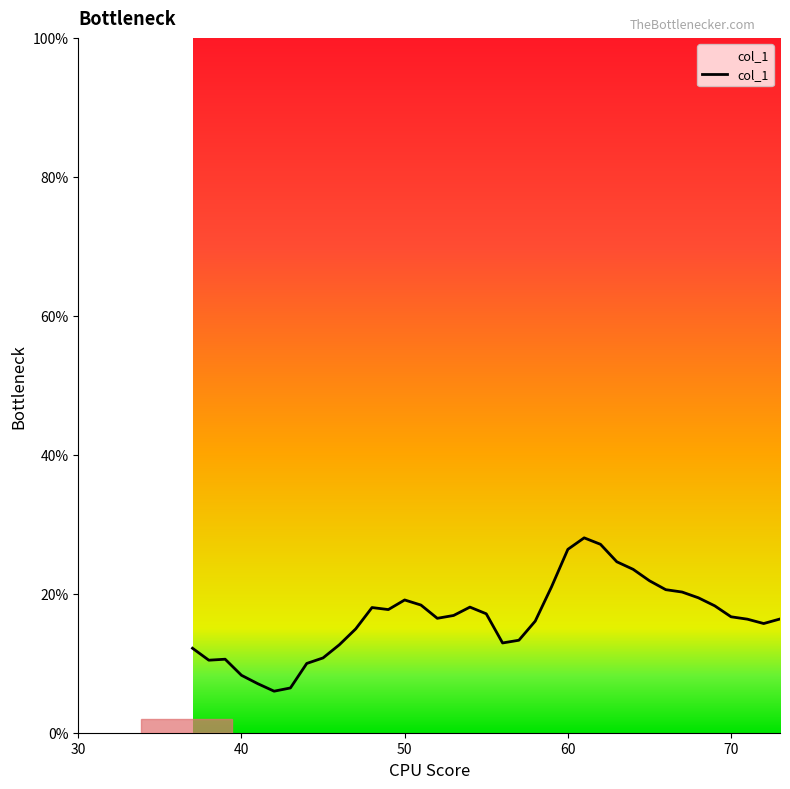

What is the greatest value displayed?

28.0